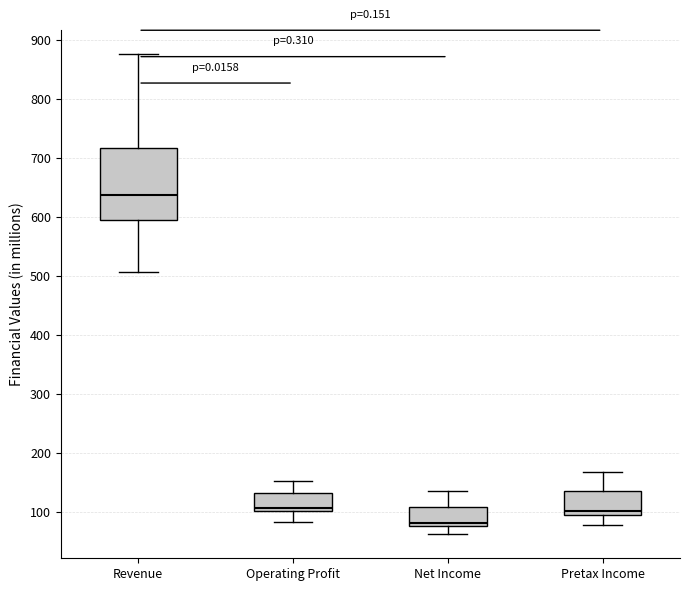

Where is the lower edge of the box for Operating Profit on the y-axis? The values are not printed on the chart, so give them approximately, as read against the axis.

100